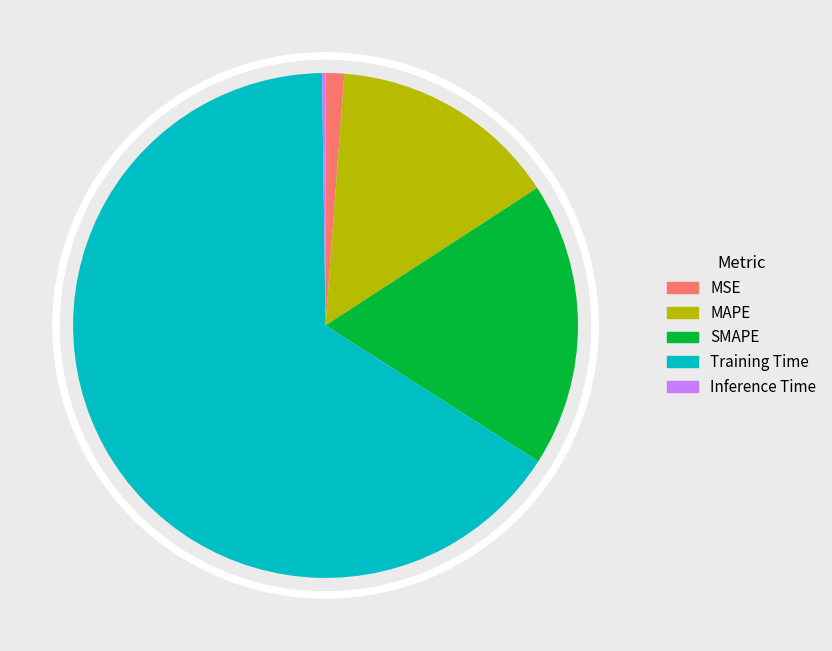

To the nearest percent, what is the difference between the SMAPE and MAPE slice percentages?

4%